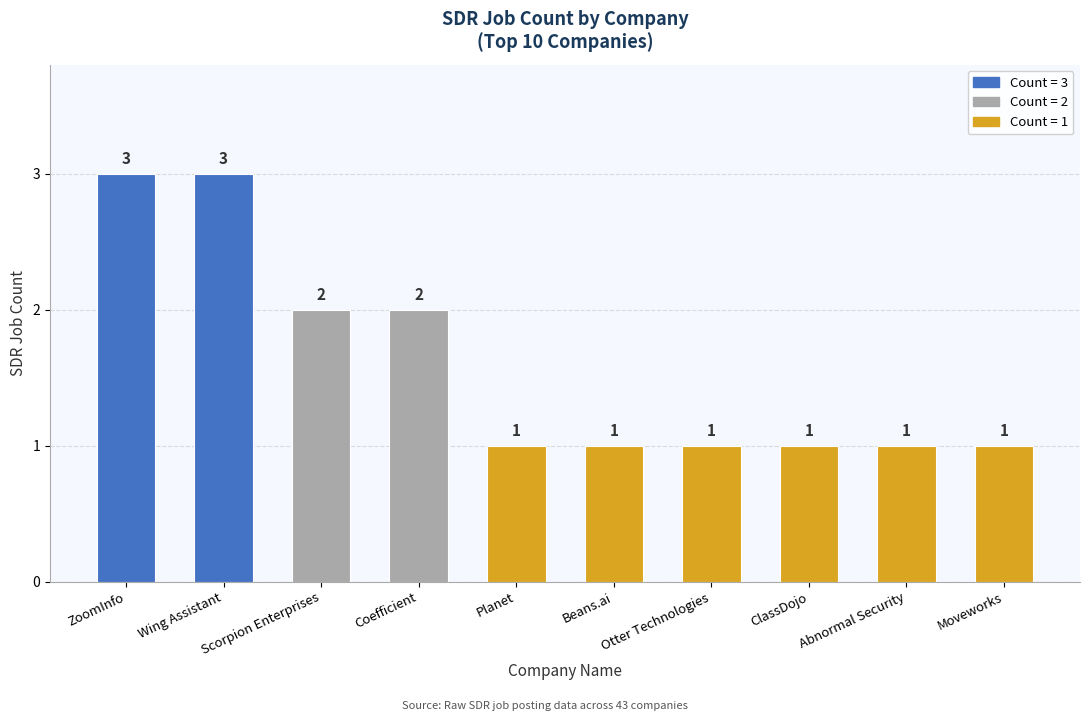

What is the maximum value shown in the chart?

3